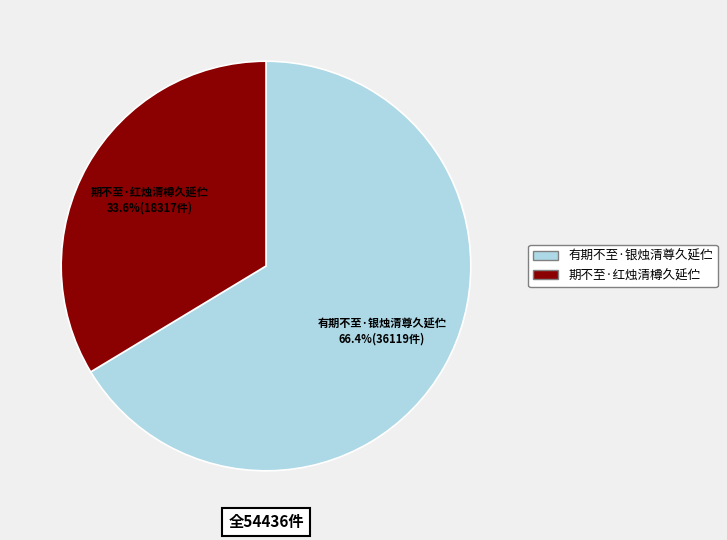

Which slice represents more than half of the pie?

有期不至·银烛清尊久延伫